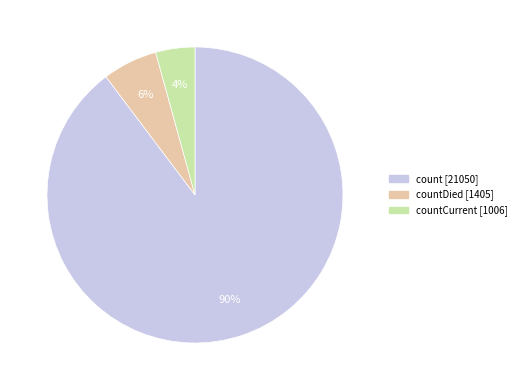

To the nearest percent, what is the average slice percentage?

33%